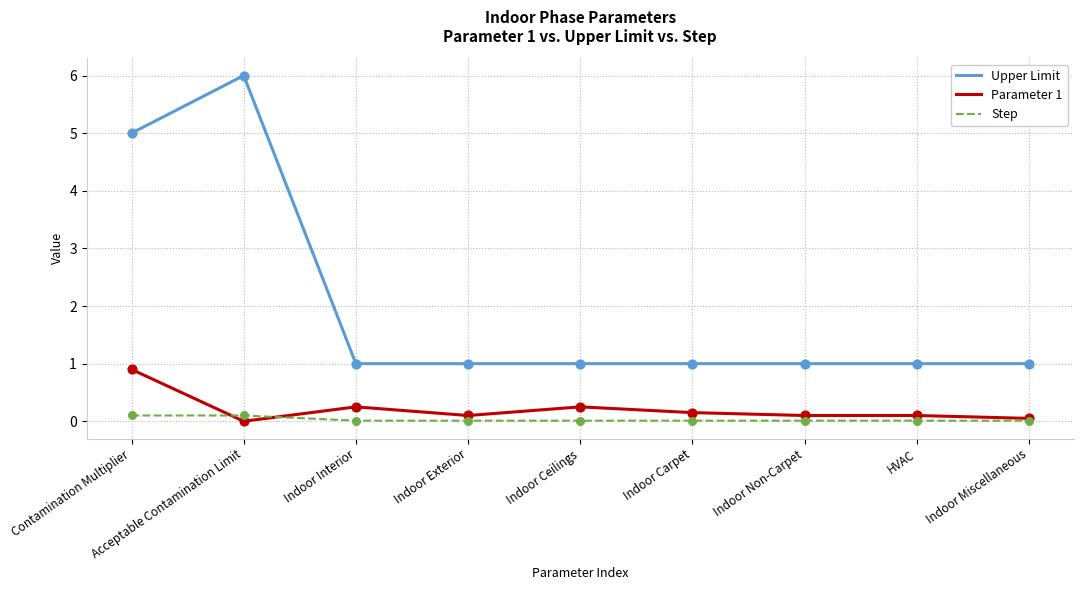

Which series has the largest total across all categories?

Upper Limit